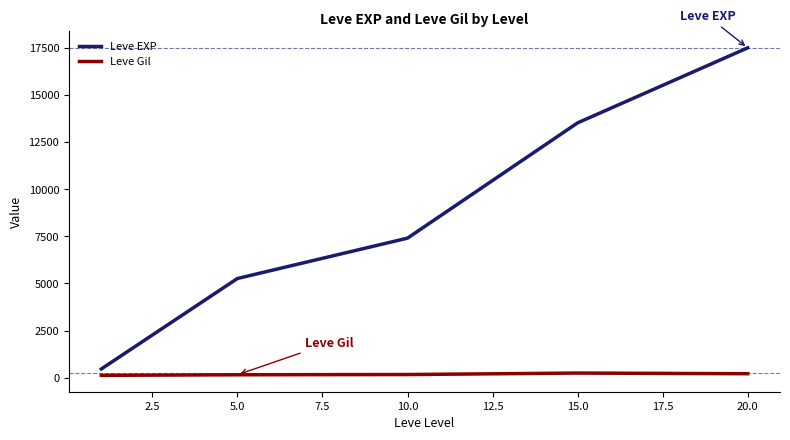

Count the number of categories in the chart.

5